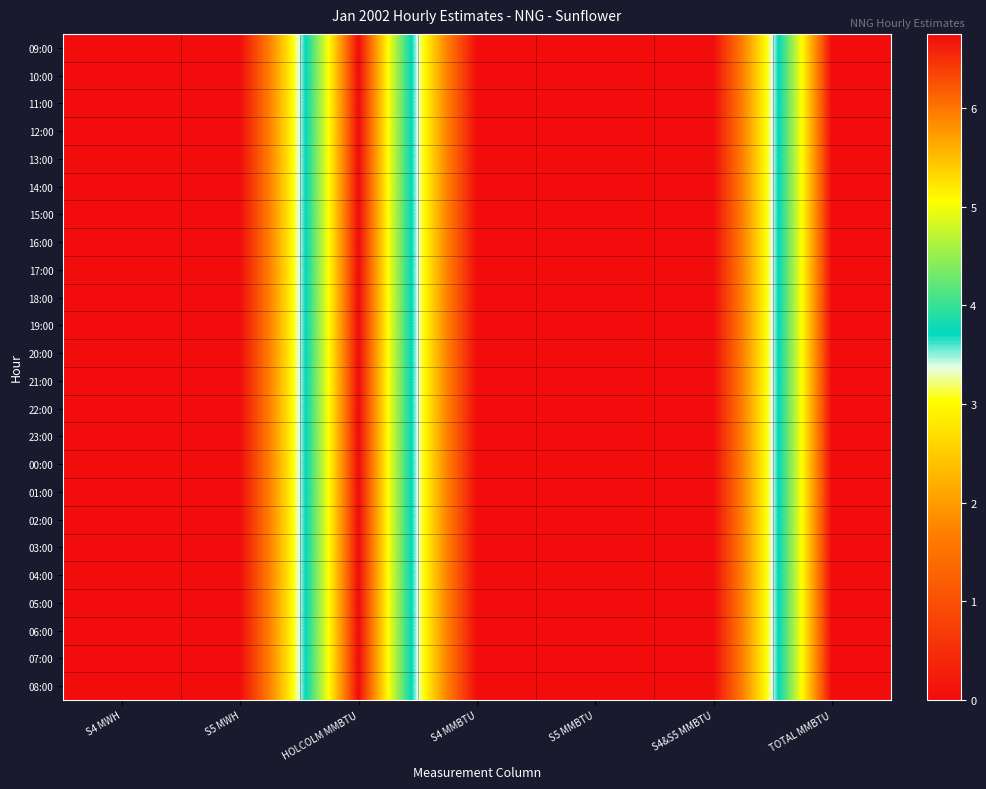

Reading left to right, what are all the values shown in this chart?

09:00: S4 MWH=0.0	S5 MWH=0.0	HOLCOLM MMBTU=6.8	S4 MMBTU=0.0	S5 MMBTU=0.0	S4&S5 MMBTU=0.0	TOTAL MMBTU=6.8
10:00: S4 MWH=0.0	S5 MWH=0.0	HOLCOLM MMBTU=6.8	S4 MMBTU=0.0	S5 MMBTU=0.0	S4&S5 MMBTU=0.0	TOTAL MMBTU=6.8
11:00: S4 MWH=0.0	S5 MWH=0.0	HOLCOLM MMBTU=6.8	S4 MMBTU=0.0	S5 MMBTU=0.0	S4&S5 MMBTU=0.0	TOTAL MMBTU=6.8
12:00: S4 MWH=0.0	S5 MWH=0.0	HOLCOLM MMBTU=6.8	S4 MMBTU=0.0	S5 MMBTU=0.0	S4&S5 MMBTU=0.0	TOTAL MMBTU=6.8
13:00: S4 MWH=0.0	S5 MWH=0.0	HOLCOLM MMBTU=6.8	S4 MMBTU=0.0	S5 MMBTU=0.0	S4&S5 MMBTU=0.0	TOTAL MMBTU=6.8
14:00: S4 MWH=0.0	S5 MWH=0.0	HOLCOLM MMBTU=6.8	S4 MMBTU=0.0	S5 MMBTU=0.0	S4&S5 MMBTU=0.0	TOTAL MMBTU=6.8
15:00: S4 MWH=0.0	S5 MWH=0.0	HOLCOLM MMBTU=6.8	S4 MMBTU=0.0	S5 MMBTU=0.0	S4&S5 MMBTU=0.0	TOTAL MMBTU=6.8
16:00: S4 MWH=0.0	S5 MWH=0.0	HOLCOLM MMBTU=6.8	S4 MMBTU=0.0	S5 MMBTU=0.0	S4&S5 MMBTU=0.0	TOTAL MMBTU=6.8
17:00: S4 MWH=0.0	S5 MWH=0.0	HOLCOLM MMBTU=6.8	S4 MMBTU=0.0	S5 MMBTU=0.0	S4&S5 MMBTU=0.0	TOTAL MMBTU=6.8
18:00: S4 MWH=0.0	S5 MWH=0.0	HOLCOLM MMBTU=6.8	S4 MMBTU=0.0	S5 MMBTU=0.0	S4&S5 MMBTU=0.0	TOTAL MMBTU=6.8
19:00: S4 MWH=0.0	S5 MWH=0.0	HOLCOLM MMBTU=6.8	S4 MMBTU=0.0	S5 MMBTU=0.0	S4&S5 MMBTU=0.0	TOTAL MMBTU=6.8
20:00: S4 MWH=0.0	S5 MWH=0.0	HOLCOLM MMBTU=6.8	S4 MMBTU=0.0	S5 MMBTU=0.0	S4&S5 MMBTU=0.0	TOTAL MMBTU=6.8
21:00: S4 MWH=0.0	S5 MWH=0.0	HOLCOLM MMBTU=6.8	S4 MMBTU=0.0	S5 MMBTU=0.0	S4&S5 MMBTU=0.0	TOTAL MMBTU=6.8
22:00: S4 MWH=0.0	S5 MWH=0.0	HOLCOLM MMBTU=6.8	S4 MMBTU=0.0	S5 MMBTU=0.0	S4&S5 MMBTU=0.0	TOTAL MMBTU=6.8
23:00: S4 MWH=0.0	S5 MWH=0.0	HOLCOLM MMBTU=6.8	S4 MMBTU=0.0	S5 MMBTU=0.0	S4&S5 MMBTU=0.0	TOTAL MMBTU=6.8
00:00: S4 MWH=0.0	S5 MWH=0.0	HOLCOLM MMBTU=6.8	S4 MMBTU=0.0	S5 MMBTU=0.0	S4&S5 MMBTU=0.0	TOTAL MMBTU=6.8
01:00: S4 MWH=0.0	S5 MWH=0.0	HOLCOLM MMBTU=6.8	S4 MMBTU=0.0	S5 MMBTU=0.0	S4&S5 MMBTU=0.0	TOTAL MMBTU=6.8
02:00: S4 MWH=0.0	S5 MWH=0.0	HOLCOLM MMBTU=6.8	S4 MMBTU=0.0	S5 MMBTU=0.0	S4&S5 MMBTU=0.0	TOTAL MMBTU=6.8
03:00: S4 MWH=0.0	S5 MWH=0.0	HOLCOLM MMBTU=6.8	S4 MMBTU=0.0	S5 MMBTU=0.0	S4&S5 MMBTU=0.0	TOTAL MMBTU=6.8
04:00: S4 MWH=0.0	S5 MWH=0.0	HOLCOLM MMBTU=6.8	S4 MMBTU=0.0	S5 MMBTU=0.0	S4&S5 MMBTU=0.0	TOTAL MMBTU=6.8
05:00: S4 MWH=0.0	S5 MWH=0.0	HOLCOLM MMBTU=6.8	S4 MMBTU=0.0	S5 MMBTU=0.0	S4&S5 MMBTU=0.0	TOTAL MMBTU=6.8
06:00: S4 MWH=0.0	S5 MWH=0.0	HOLCOLM MMBTU=6.8	S4 MMBTU=0.0	S5 MMBTU=0.0	S4&S5 MMBTU=0.0	TOTAL MMBTU=6.8
07:00: S4 MWH=0.0	S5 MWH=0.0	HOLCOLM MMBTU=6.8	S4 MMBTU=0.0	S5 MMBTU=0.0	S4&S5 MMBTU=0.0	TOTAL MMBTU=6.8
08:00: S4 MWH=0.0	S5 MWH=0.0	HOLCOLM MMBTU=6.8	S4 MMBTU=0.0	S5 MMBTU=0.0	S4&S5 MMBTU=0.0	TOTAL MMBTU=6.8